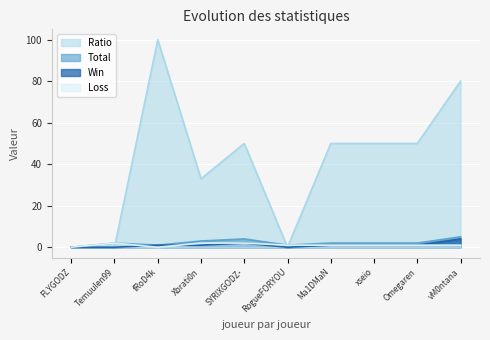

At how many categories does at least one series exceed 45?

6